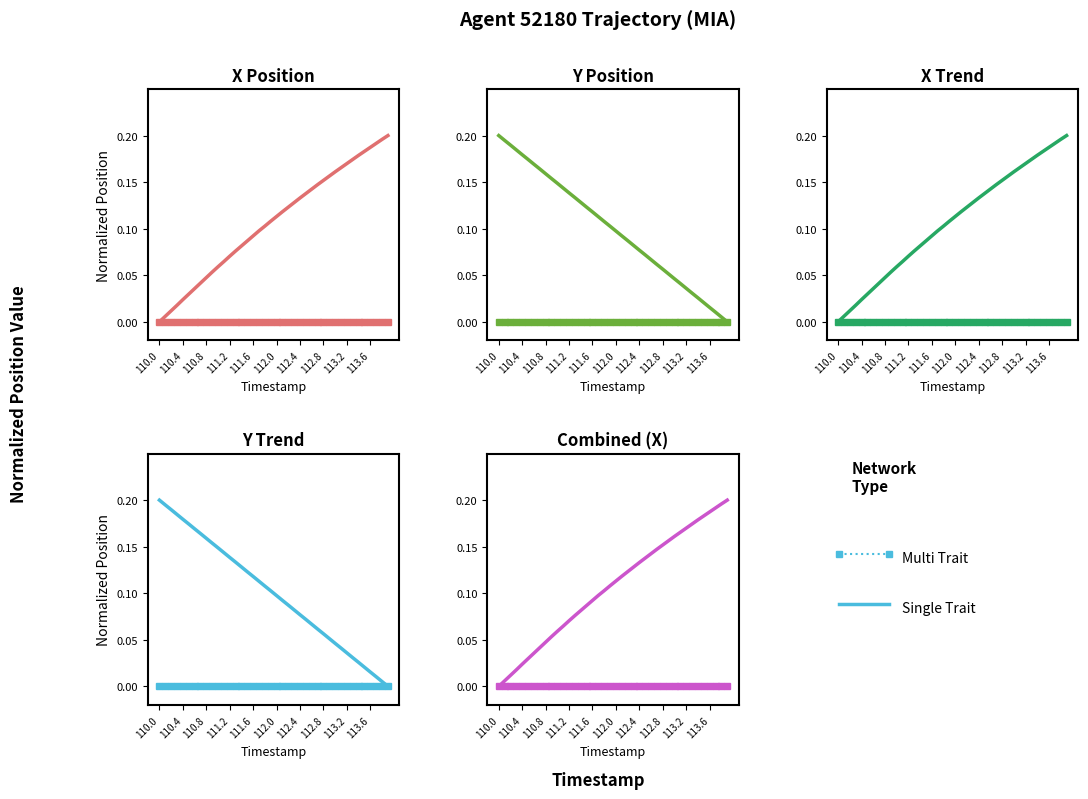

Reading left to right, what are all the values shown in this chart?

Single Trait: 0.0	0.0	0.0	0.0	0.0	0.0	0.0	0.0	0.0	0.1	0.1	0.1	0.1	0.1	0.1	0.1	0.1	0.1	0.1	0.1	0.1	0.1	0.1	0.1	0.1	0.1	0.1	0.1	0.2	0.2	0.2	0.2	0.2	0.2	0.2	0.2	0.2	0.2	0.2	0.2
Multi Trait: 0.0	0.0	0.0	0.0	0.0	0.0	0.0	0.0	0.0	0.0	0.0	0.0	0.0	0.0	0.0	0.0	0.0	0.0	0.0	0.0	0.0	0.0	0.0	0.0	0.0	0.0	0.0	0.0	0.0	0.0	0.0	0.0	0.0	0.0	0.0	0.0	0.0	0.0	0.0	0.0